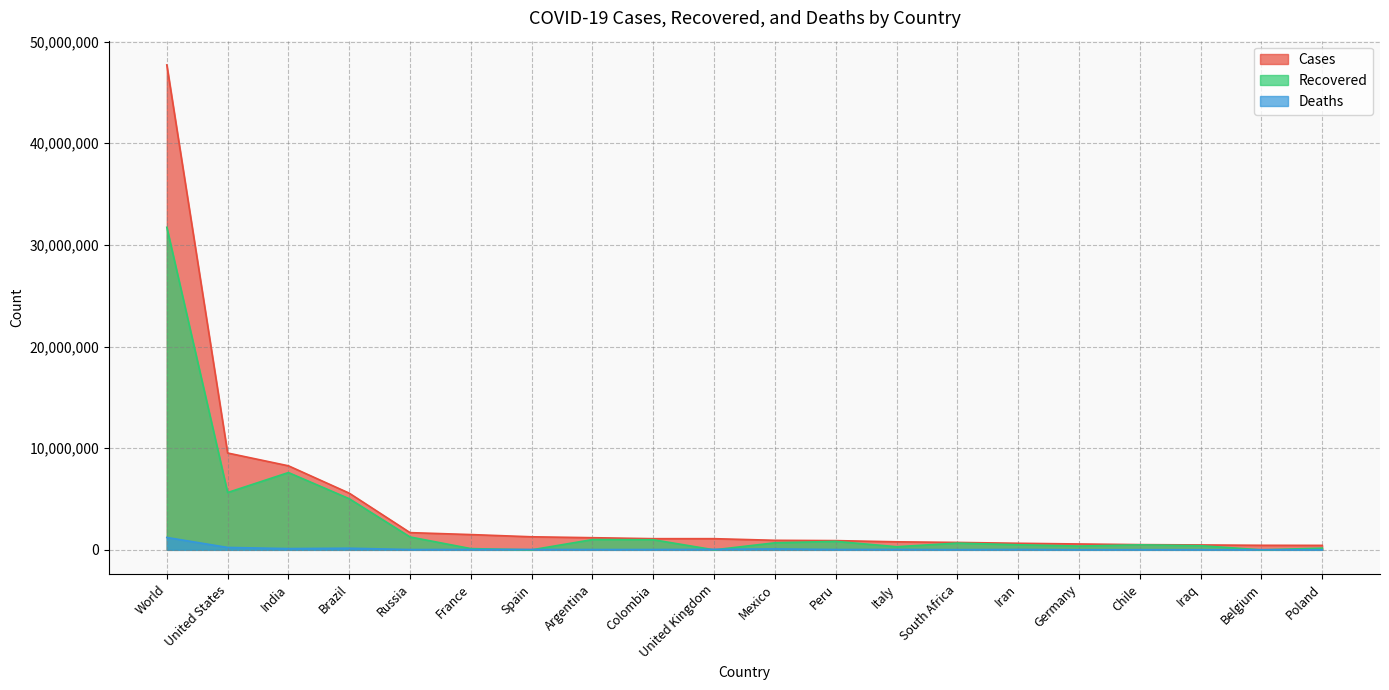

At which category does the chart reach its peak across all series?

World